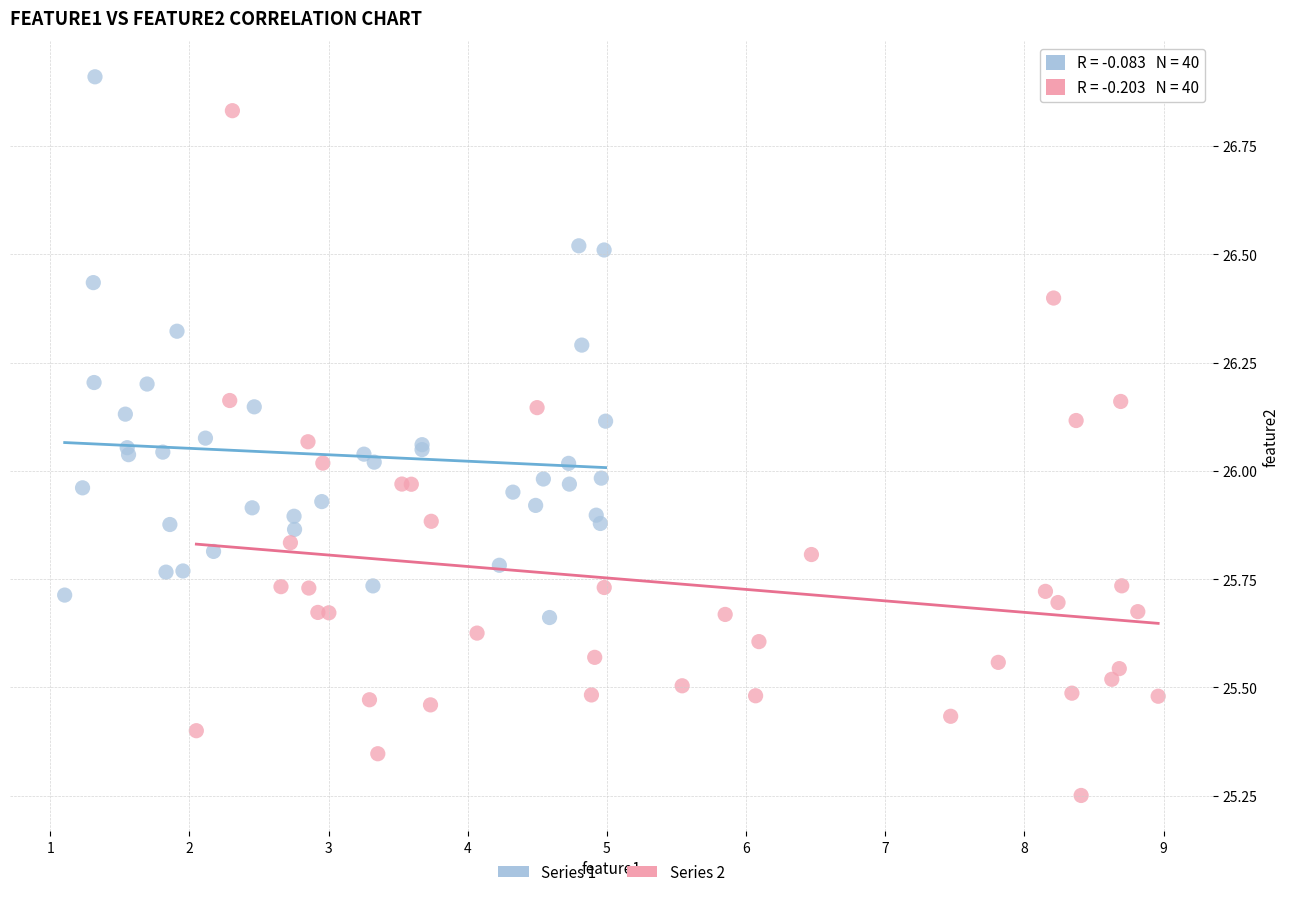

Which series has the largest Y range (max minus min)?

Series 2